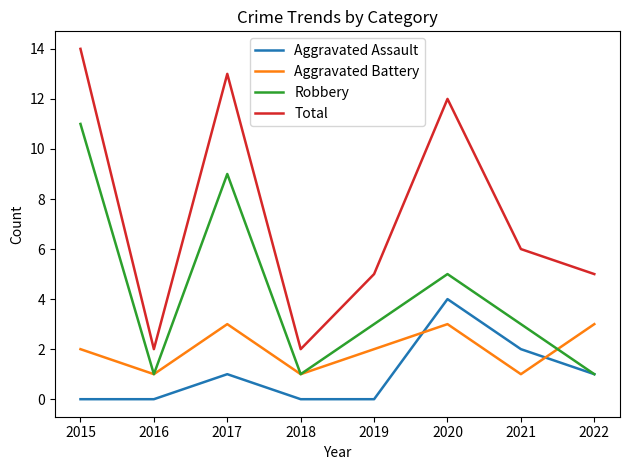

Is the value of Aggravated Battery at 2015 greater than the value of Robbery at 2017?

No